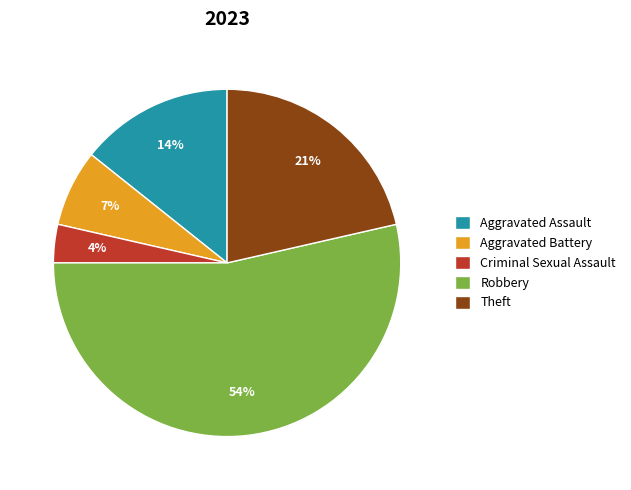

What is the smallest slice in the pie chart?

Criminal Sexual Assault